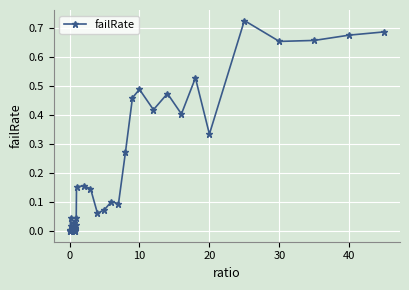

How many lines are shown in the chart?

1